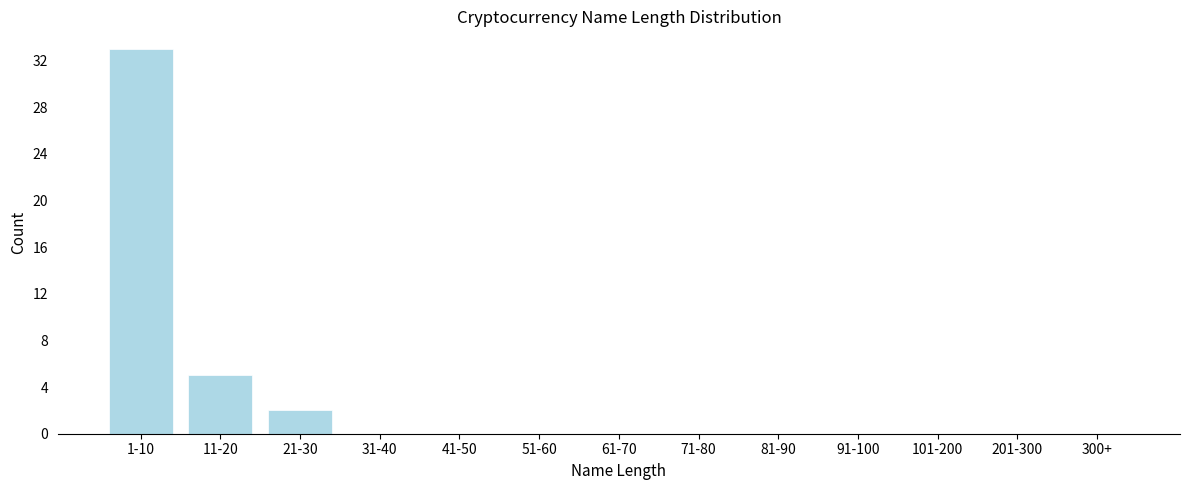

Reading left to right, what are all the values shown in this chart?

1-10=33	11-20=5	21-30=2	31-40=0	41-50=0	51-60=0	61-70=0	71-80=0	81-90=0	91-100=0	101-200=0	201-300=0	300+=0